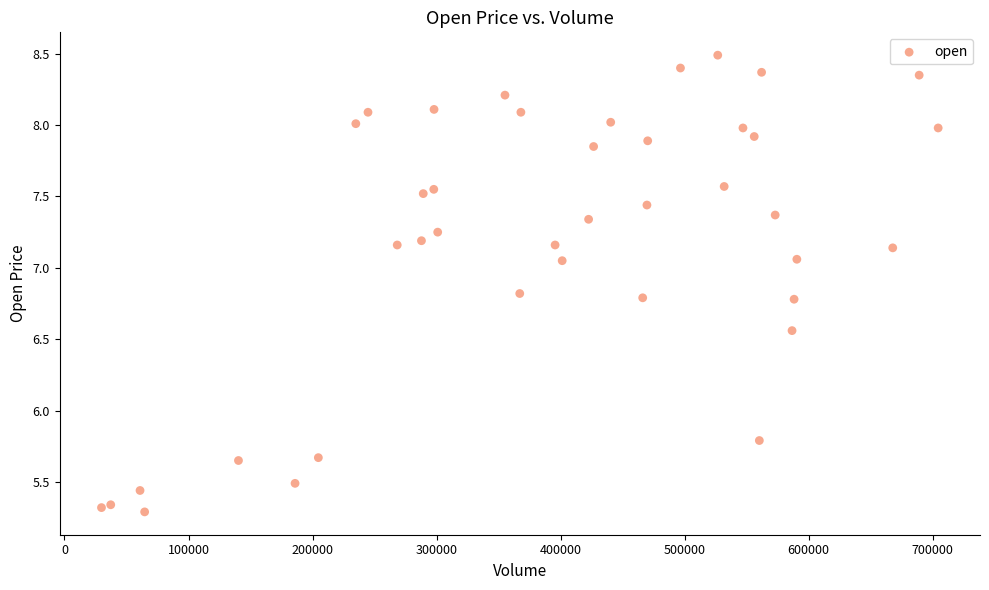

What Y value in the scatter plot is closest to 6?

5.8